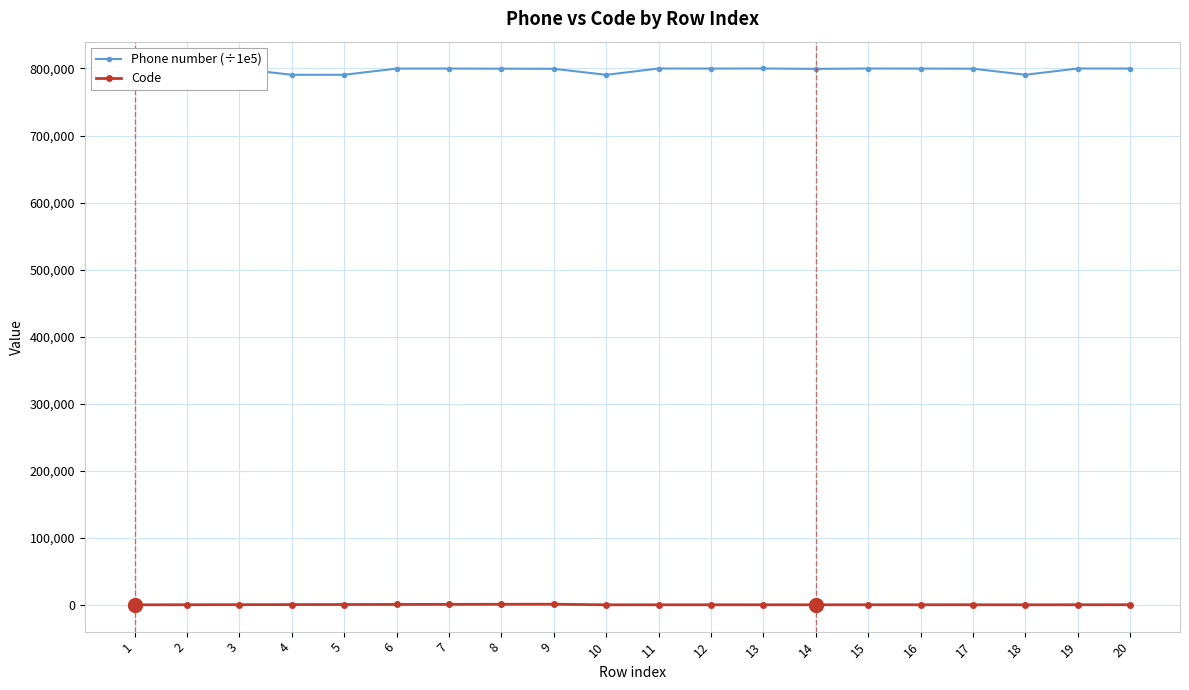

Which series has the widest spread of values?

Phone number (÷1e5)